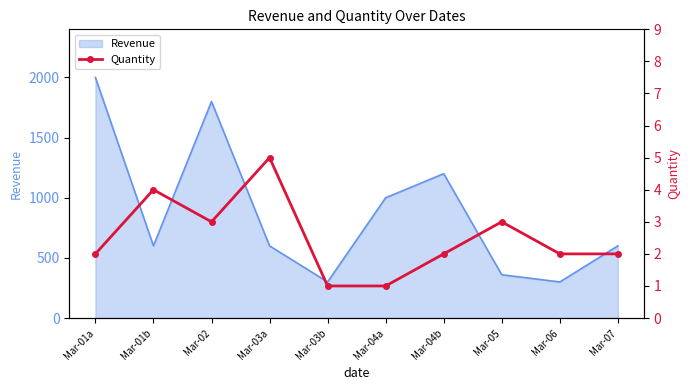

At which label is Revenue closest to 1150?

Mar-04b